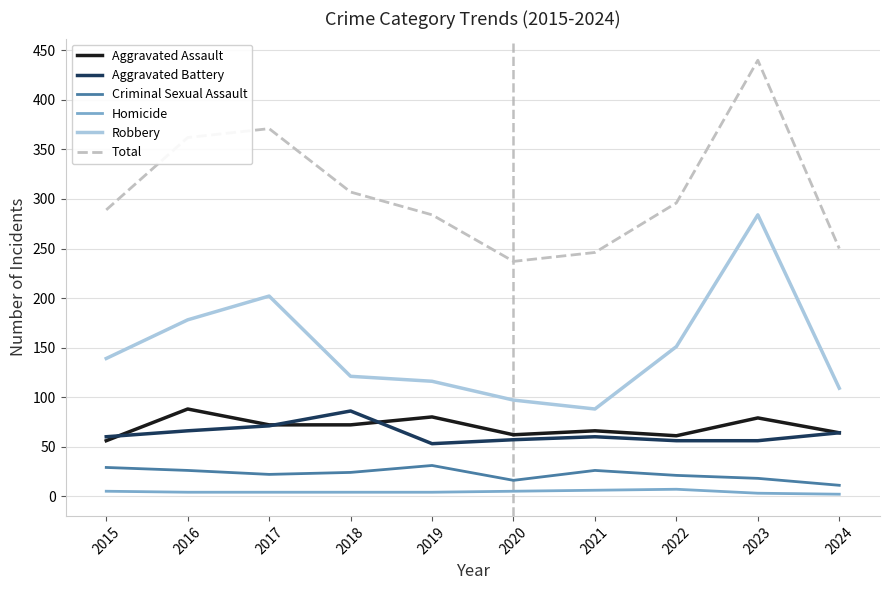

Where is the first local maximum for Robbery?

2017